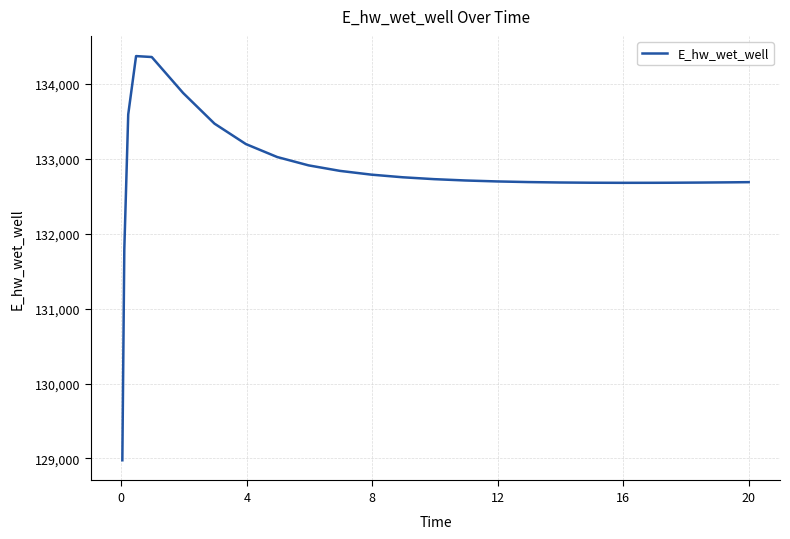

What is the greatest value displayed?

134373.3